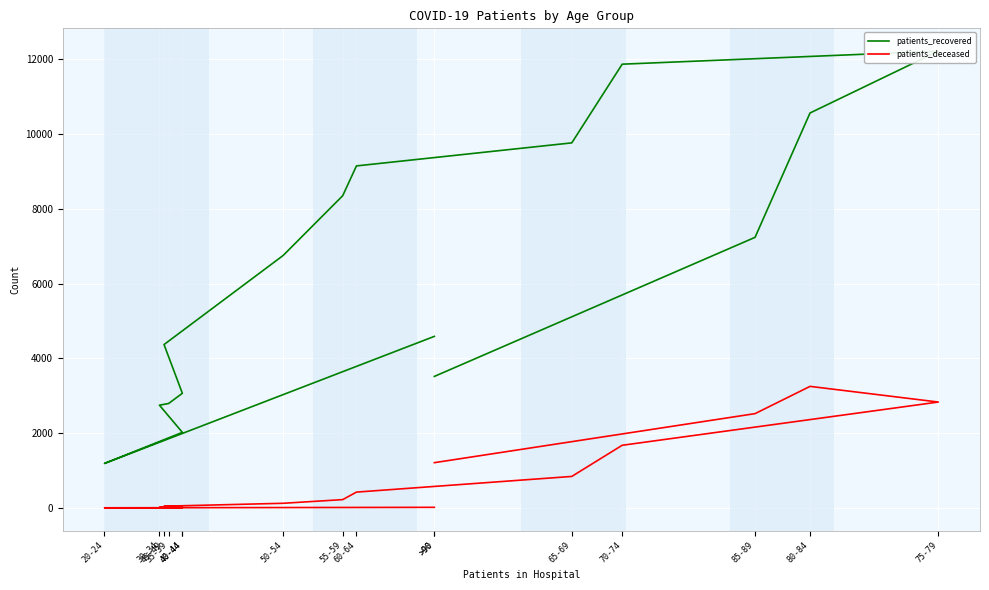

What is the lowest value of the patients_deceased series?

3